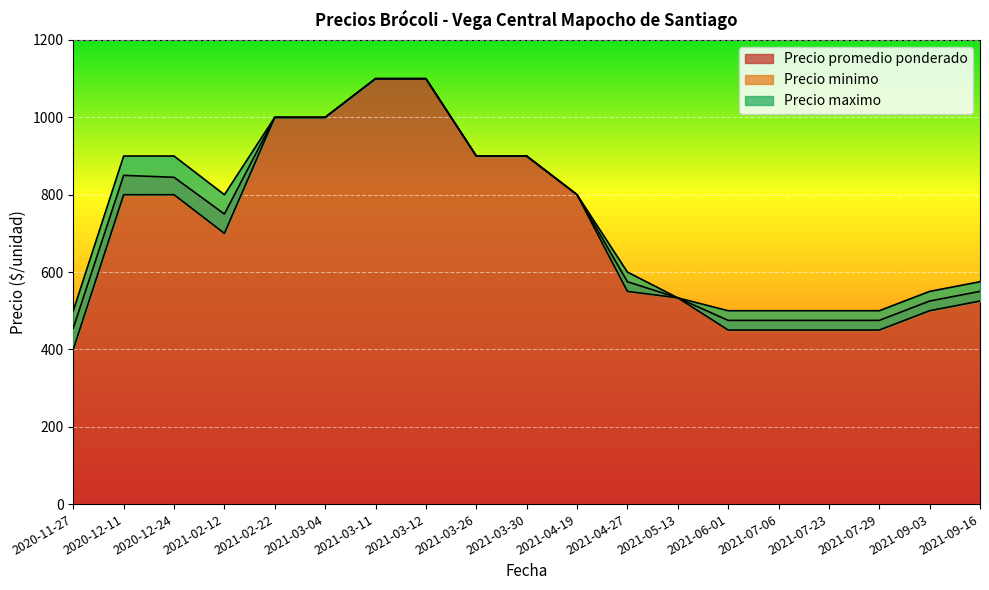

At which category does the chart reach its peak across all series?

2021-03-12